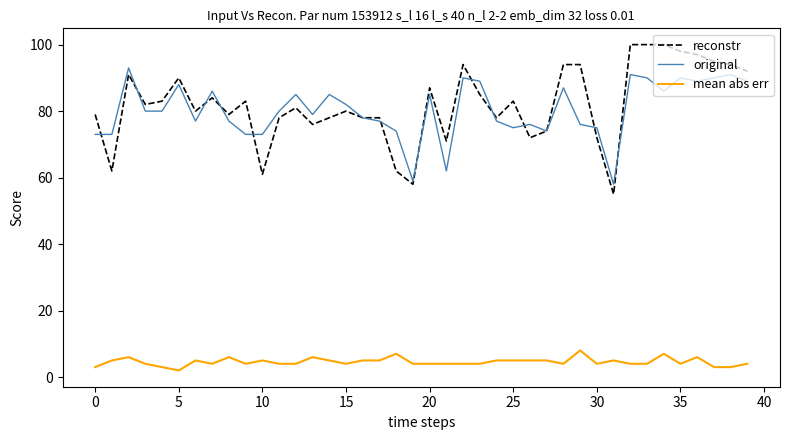

Does the chart display data point markers on the line(s)?

No